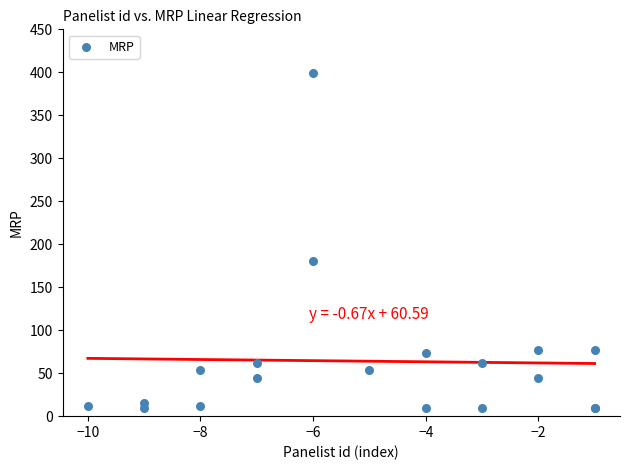

What Y value in the scatter plot is closest to 204?

180